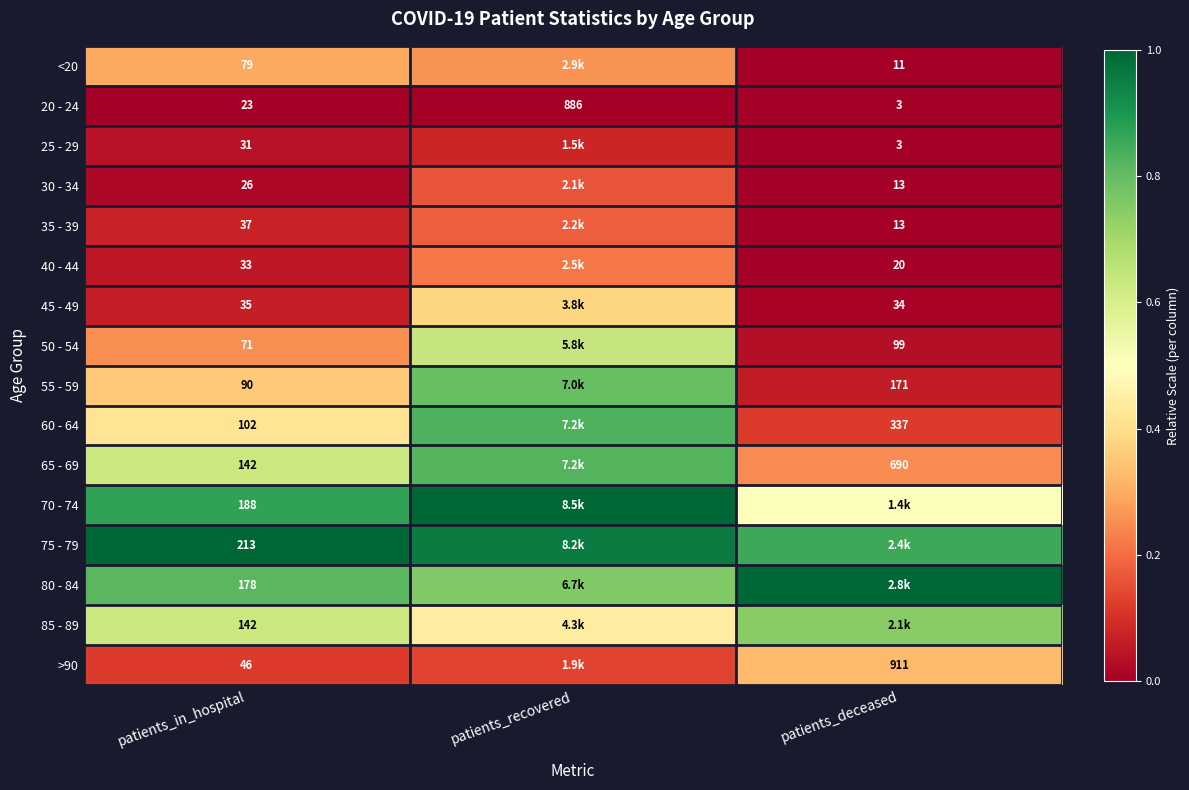

Rank the categories by 20 - 24 value from lowest to highest.

patients_deceased, patients_in_hospital, patients_recovered